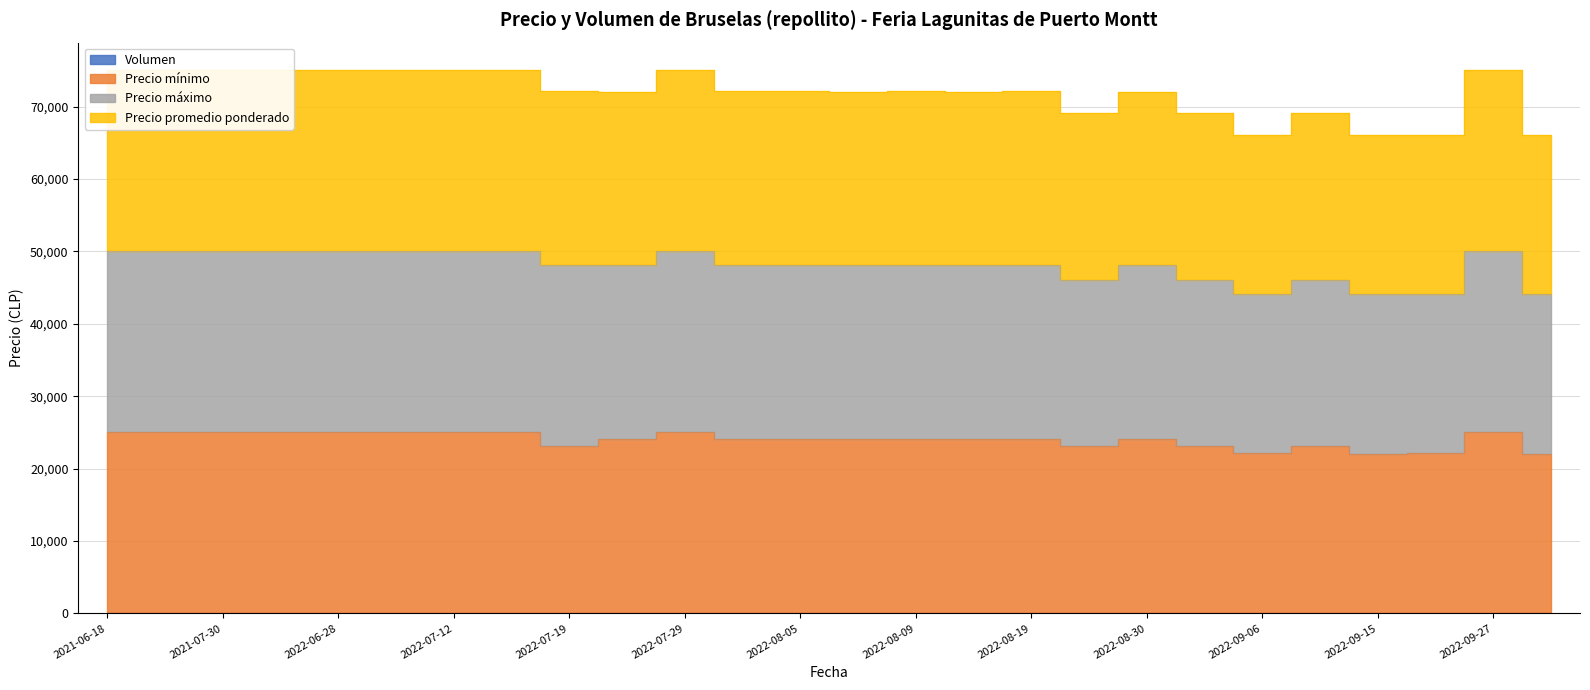

At which category does Precio promedio ponderado reach its first local valley?

2022-07-22